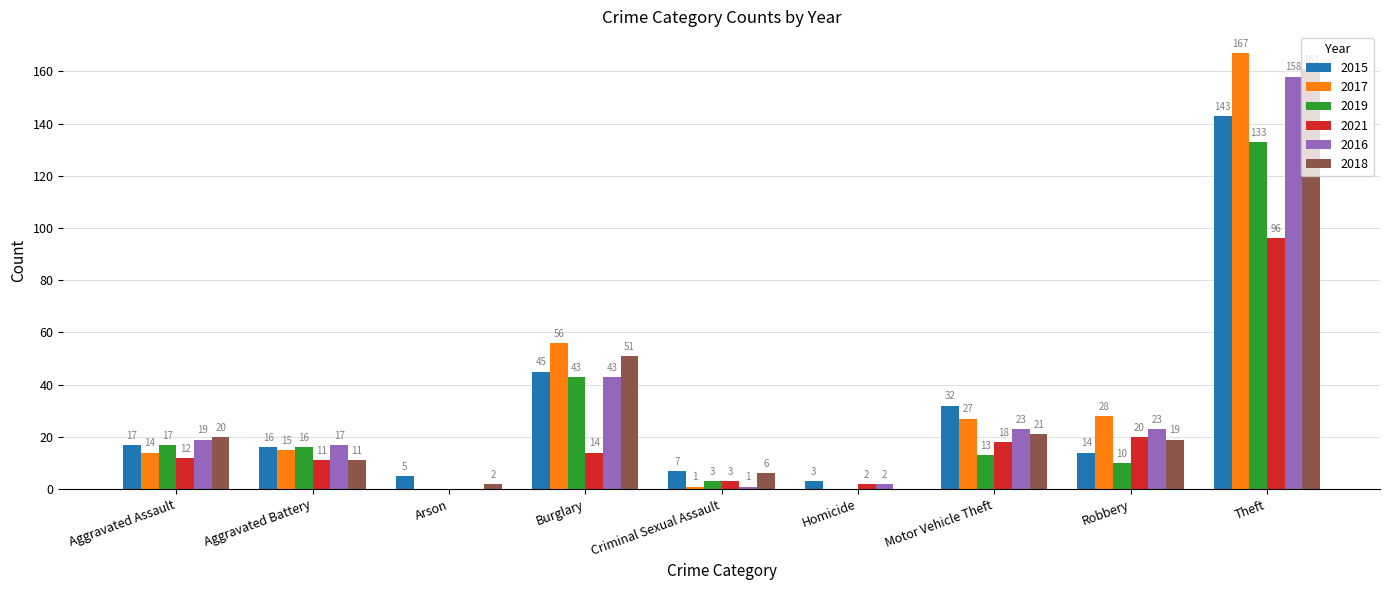

Where is 2021 nearest to the value 48?

Robbery